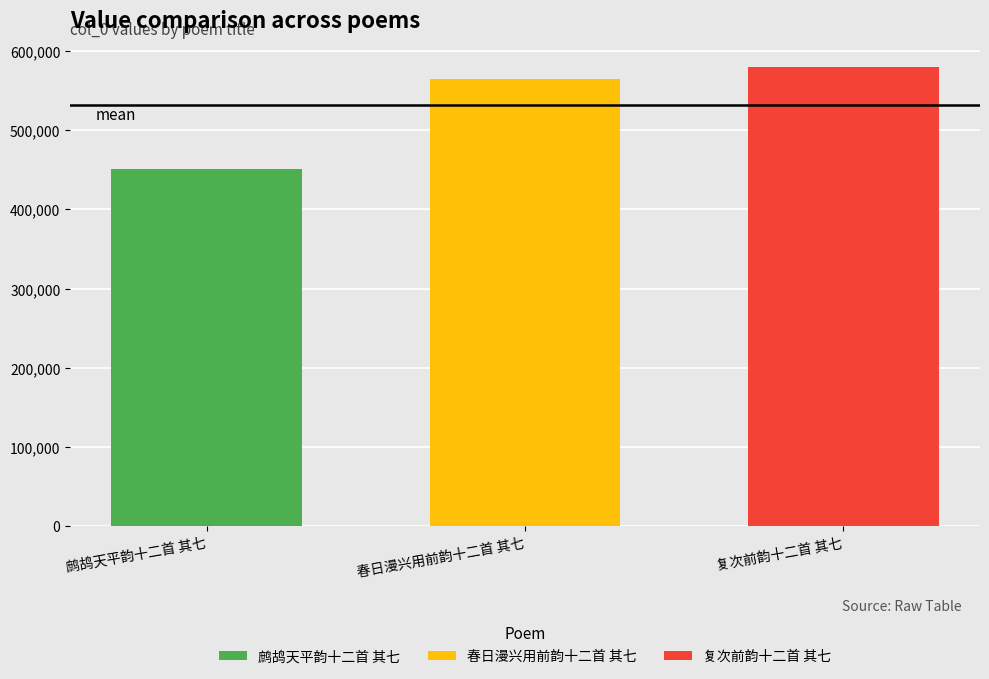

Is it true that the value at 复次前韵十二首 其七 is 239819?

False